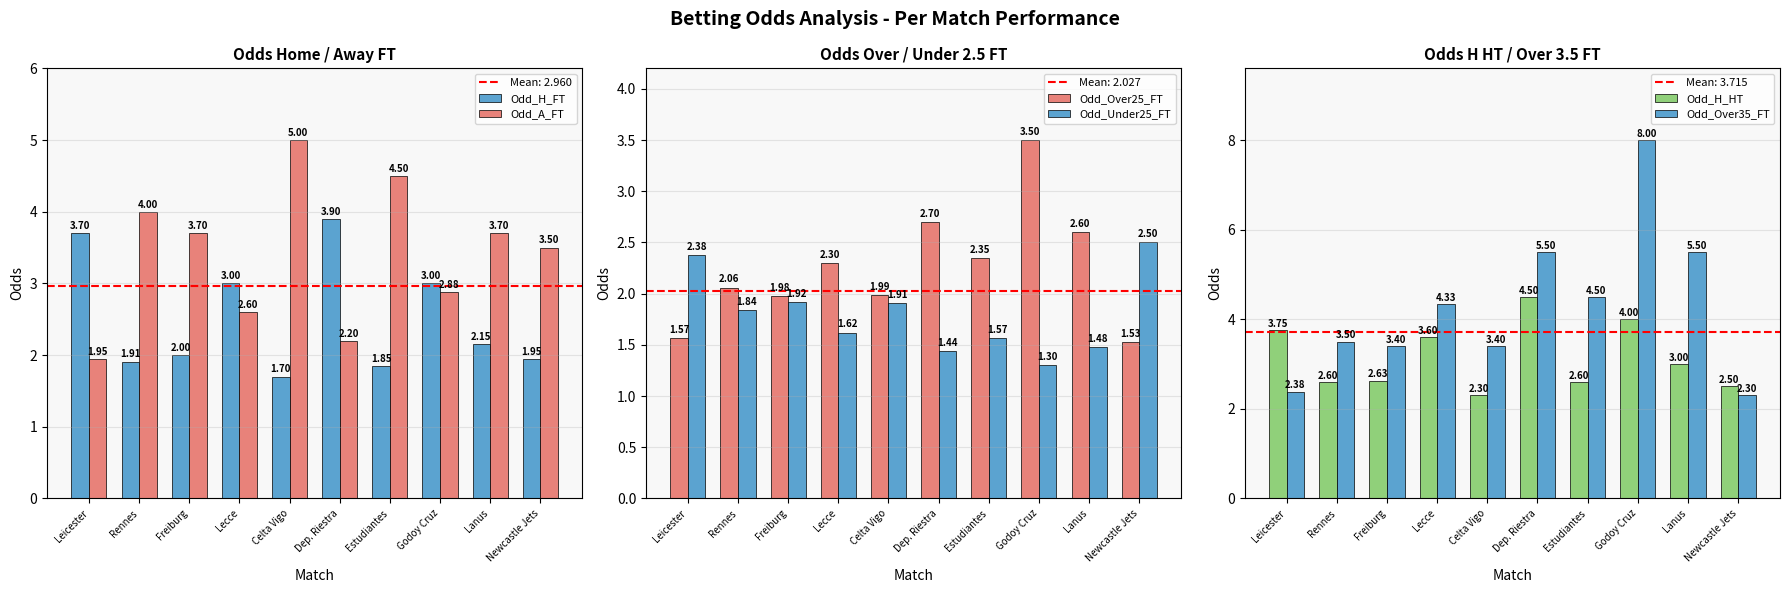

What is the maximum value shown in the chart?

8.0